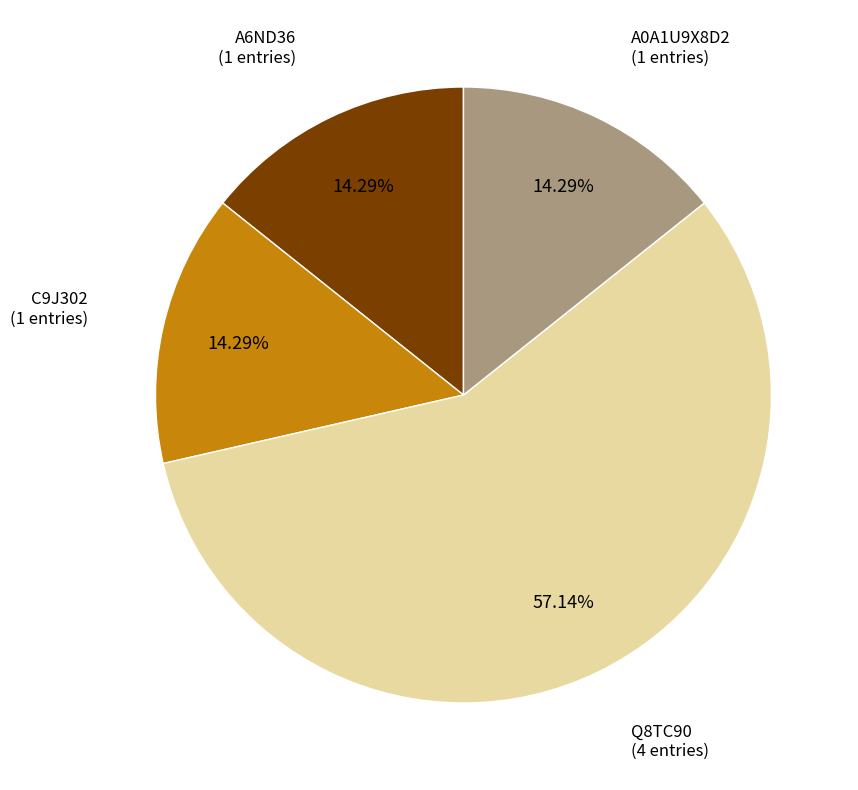

How much of the chart is everything except A6ND36?

85.7%